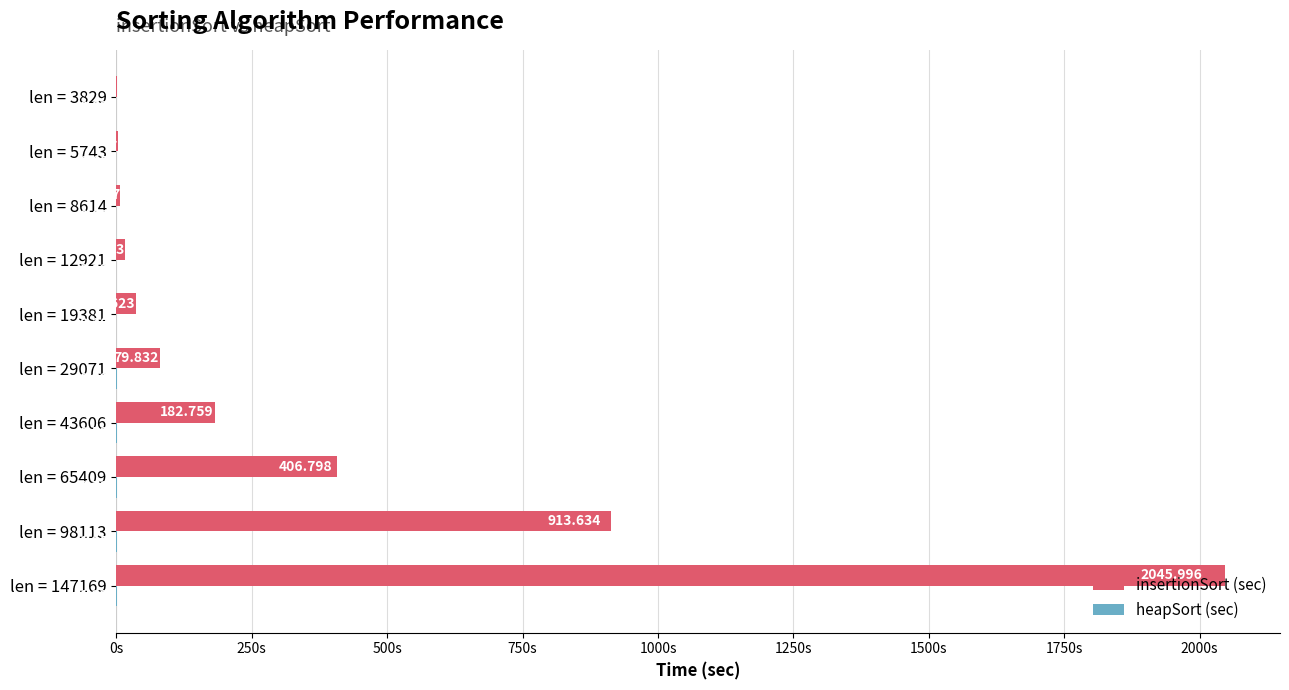

Between len = 43606 and len = 8614, which series saw the biggest shift?

insertionSort (sec)